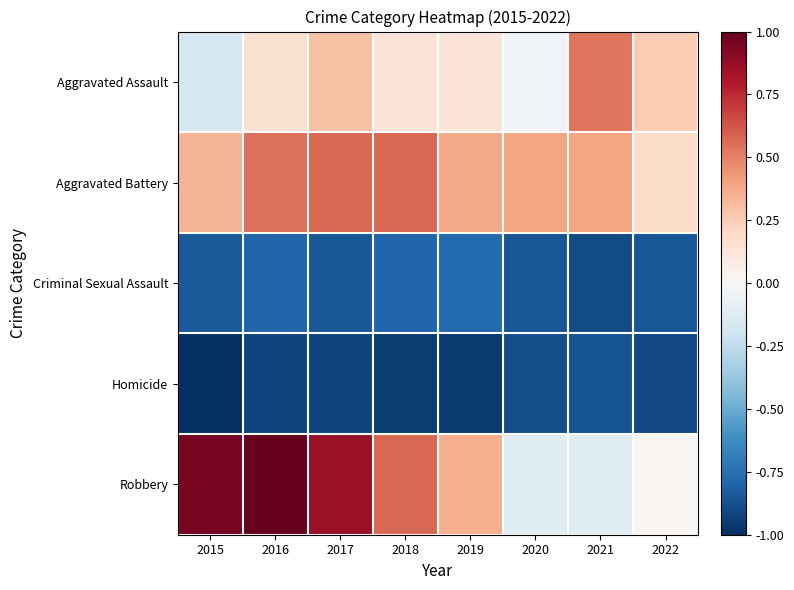

Reading left to right, list all the values displayed in this chart.

Aggravated Assault: 2015=-0.2	2016=0.2	2017=0.3	2018=0.1	2019=0.1	2020=-0.0	2021=0.5	2022=0.3
Aggravated Battery: 2015=0.3	2016=0.5	2017=0.6	2018=0.6	2019=0.4	2020=0.4	2021=0.4	2022=0.2
Criminal Sexual Assault: 2015=-0.8	2016=-0.8	2017=-0.8	2018=-0.8	2019=-0.8	2020=-0.9	2021=-0.9	2022=-0.8
Homicide: 2015=-1.0	2016=-0.9	2017=-0.9	2018=-0.9	2019=-1.0	2020=-0.9	2021=-0.9	2022=-0.9
Robbery: 2015=1.0	2016=1.0	2017=0.9	2018=0.6	2019=0.4	2020=-0.1	2021=-0.1	2022=0.0